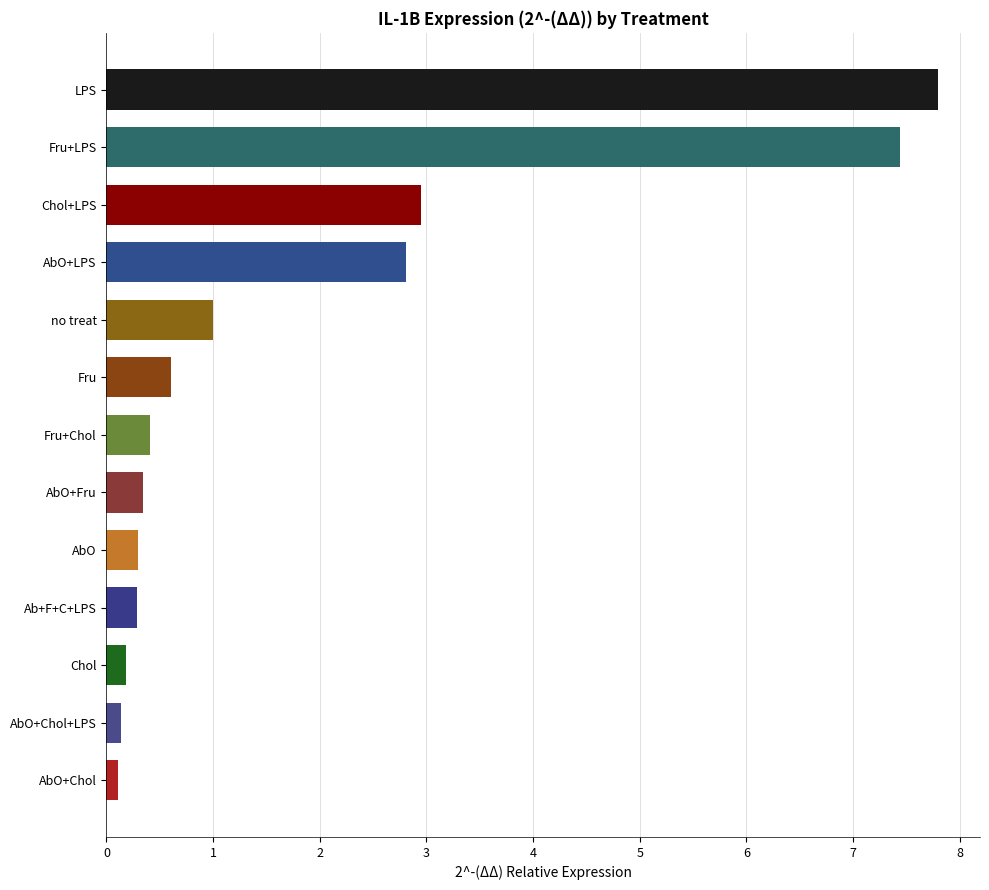

Reading bottom to top, transcribe all the data shown in this chart.

0.1	0.1	0.2	0.3	0.3	0.3	0.4	0.6	1.0	2.8	2.9	7.4	7.8